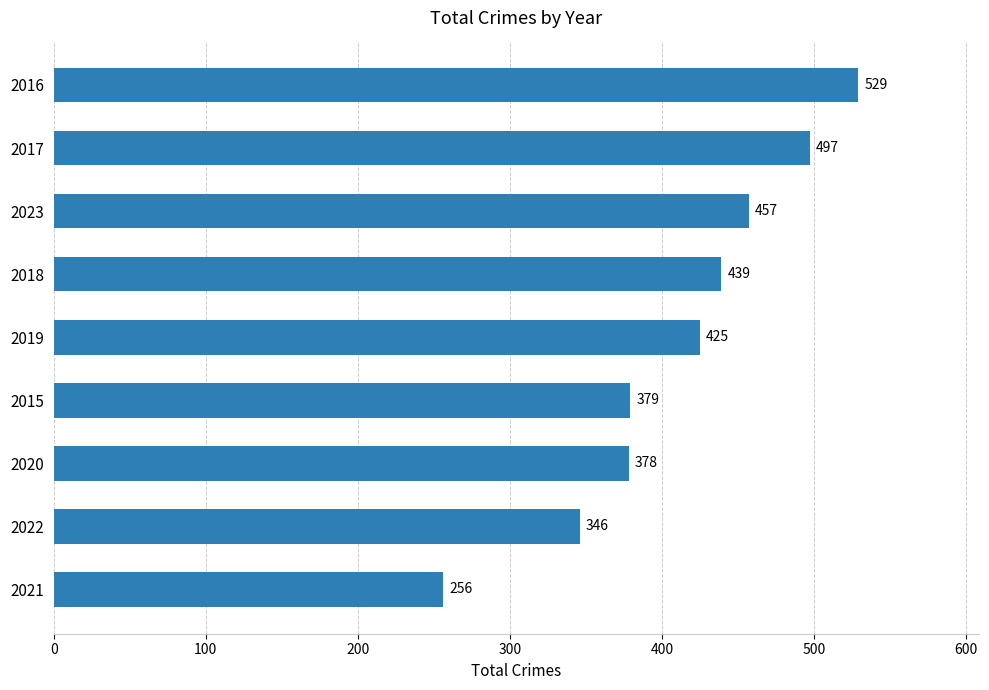

What is the ratio of the value at 2023 to the value at 2022?

1.3